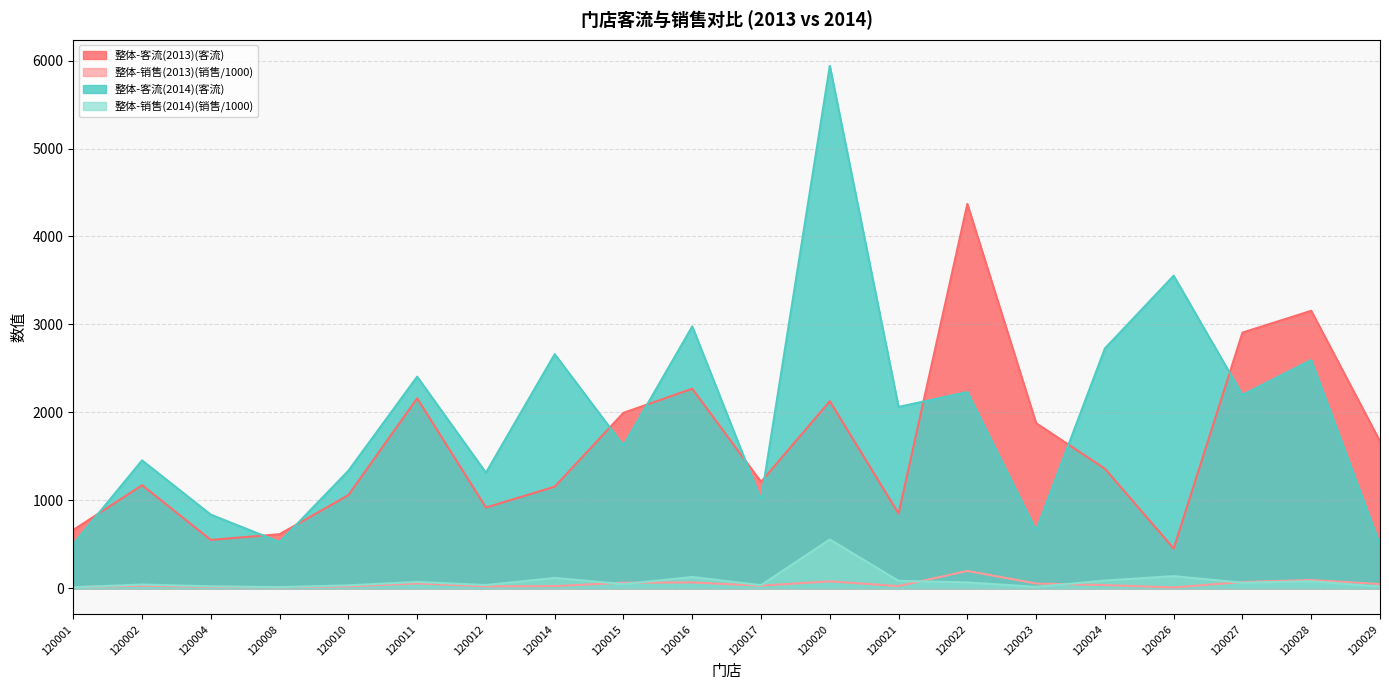

What is the total value across all series at 120016?

5440.6